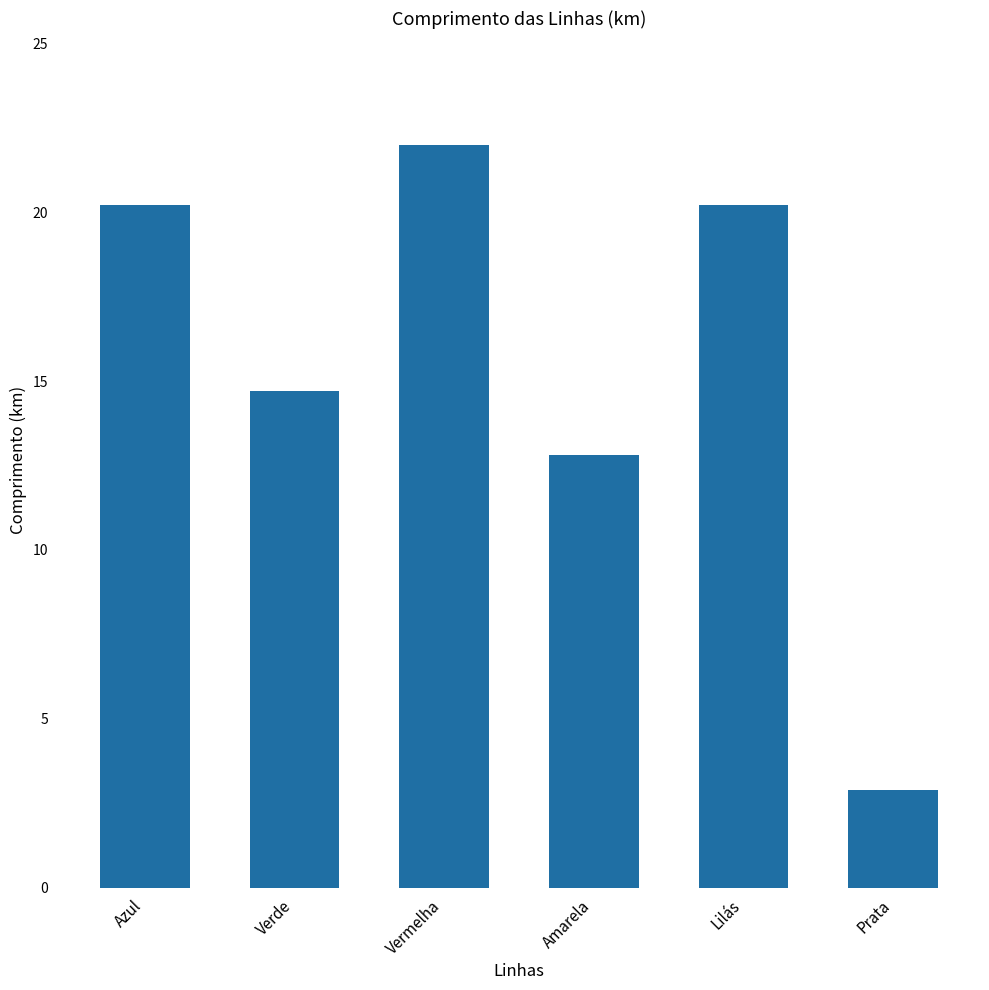

At which label does the data first exceed 20?

Azul